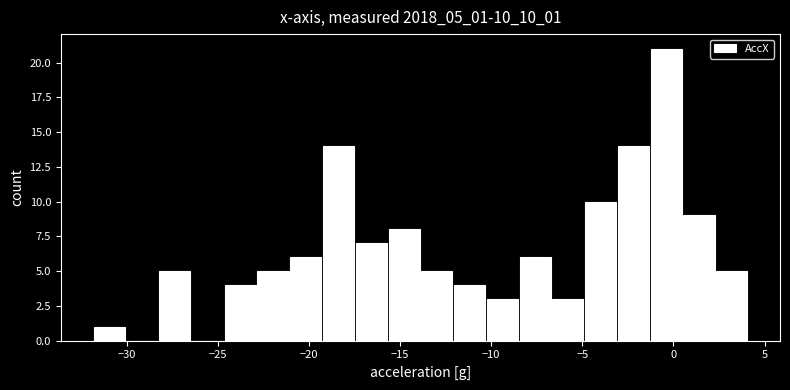

Read against the x-axis, roughly where is the centre of the tallest bar?

-0.5